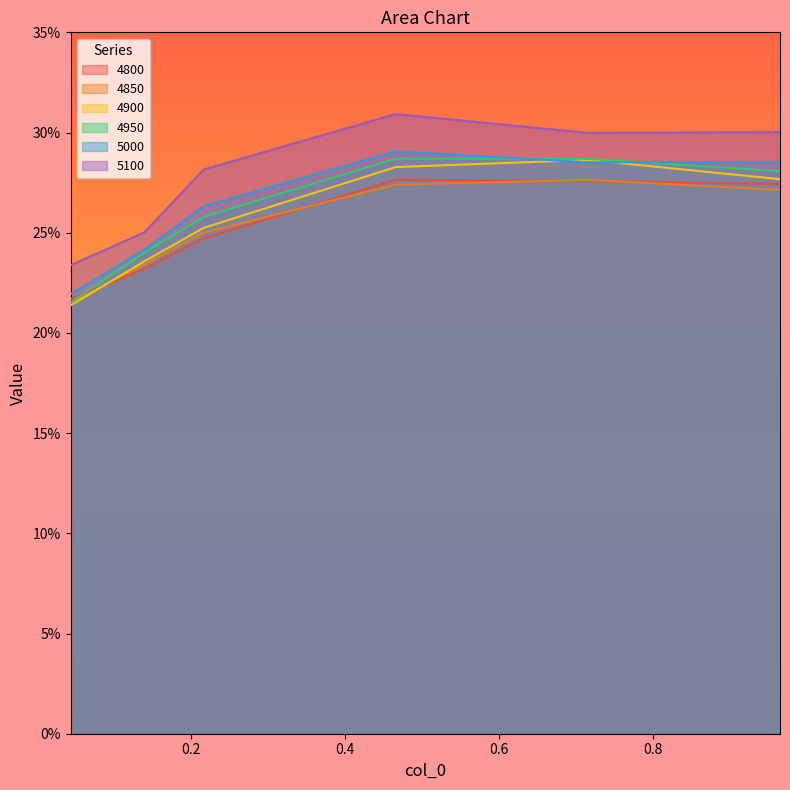

How many times do 4800 and 4850 cross each other?

4